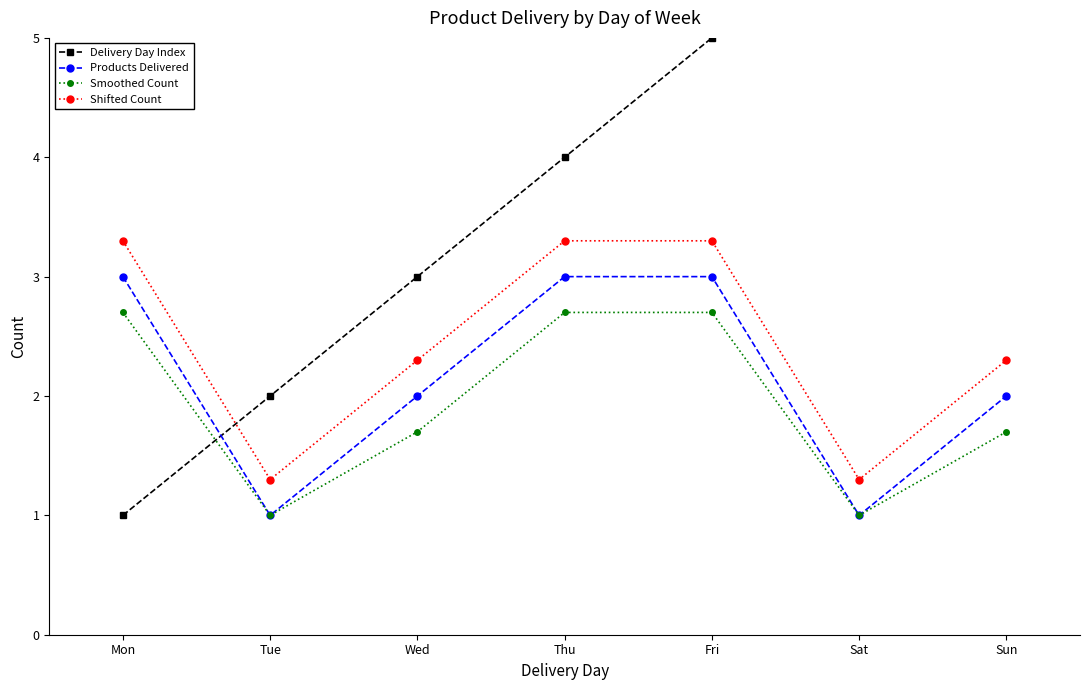

Count the number of data series in this chart.

4